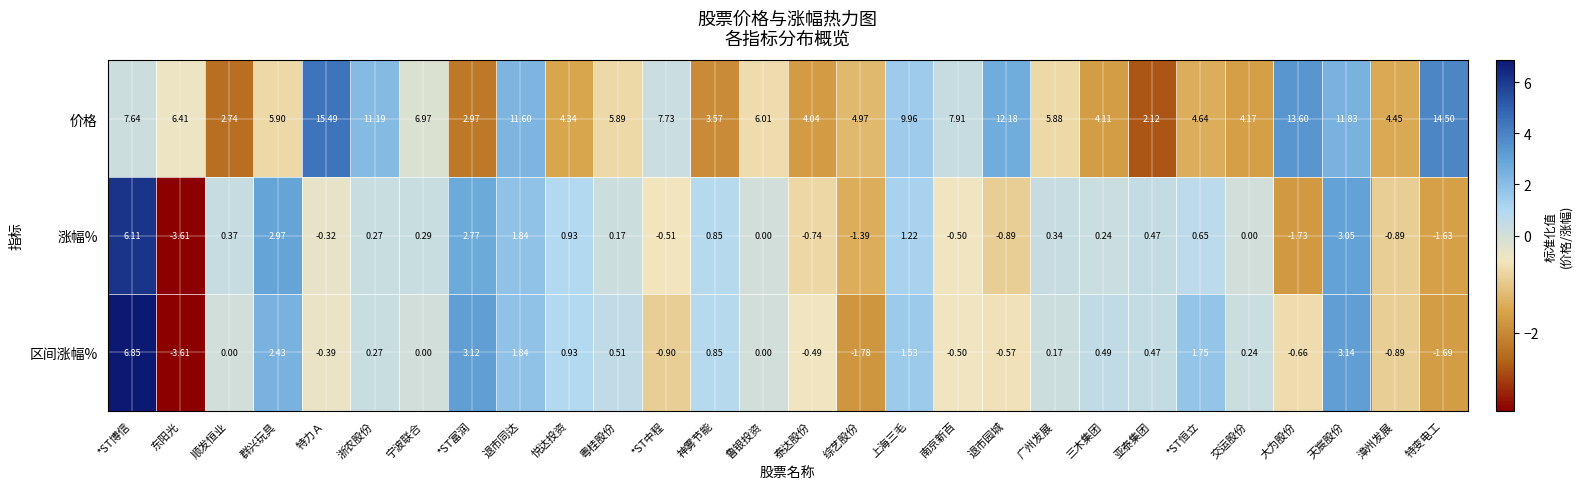

At which label is 区间涨幅% closest to 1?

悦达投资